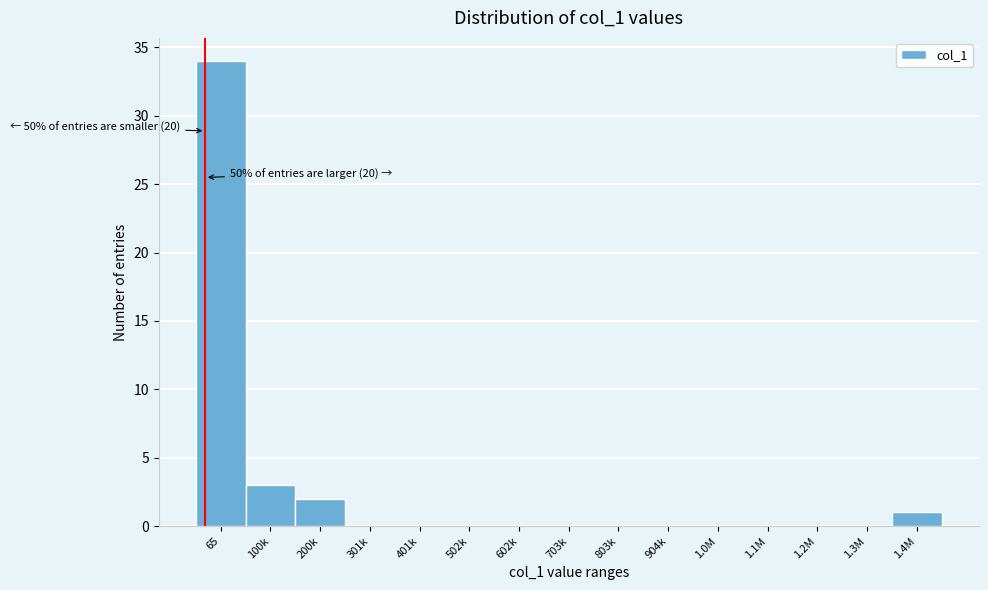

Reading left to right, list all the values displayed in this chart.

65=34	100k=3	200k=2	301k=0	401k=0	502k=0	602k=0	703k=0	803k=0	904k=0	1.0M=0	1.1M=0	1.2M=0	1.3M=0	1.4M=1